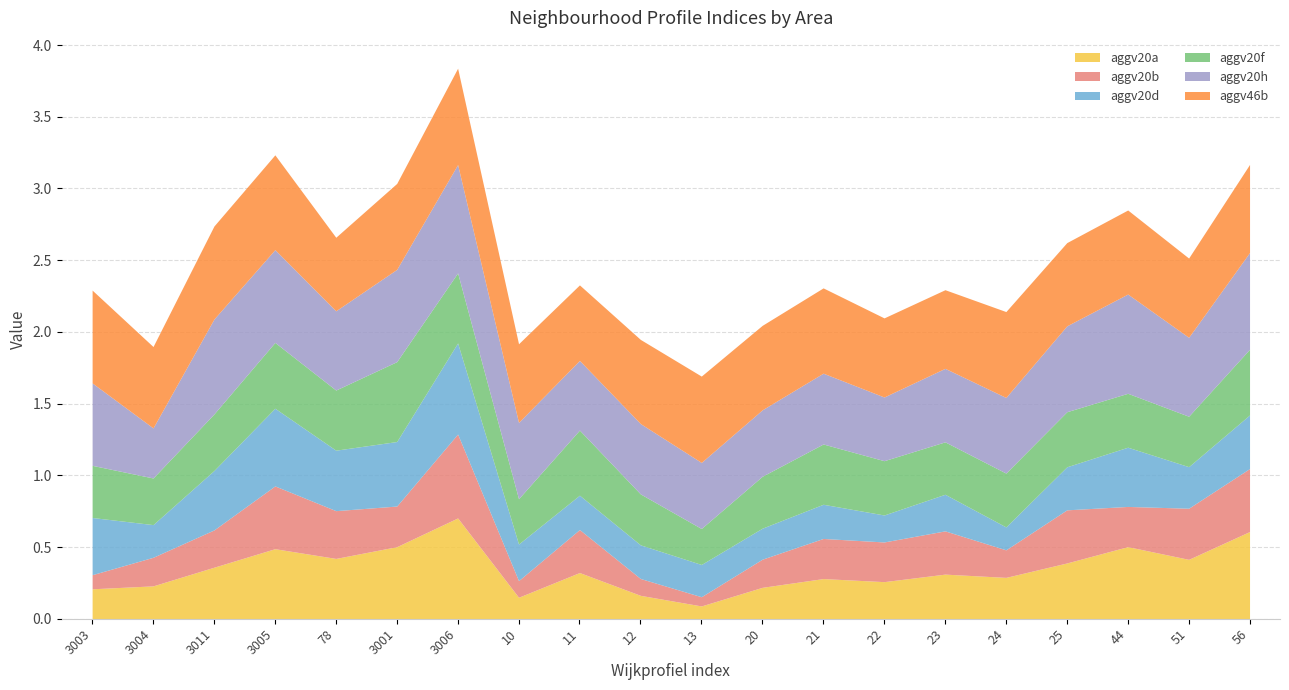

Which series changed the most between 3005 and 24?

aggv20d